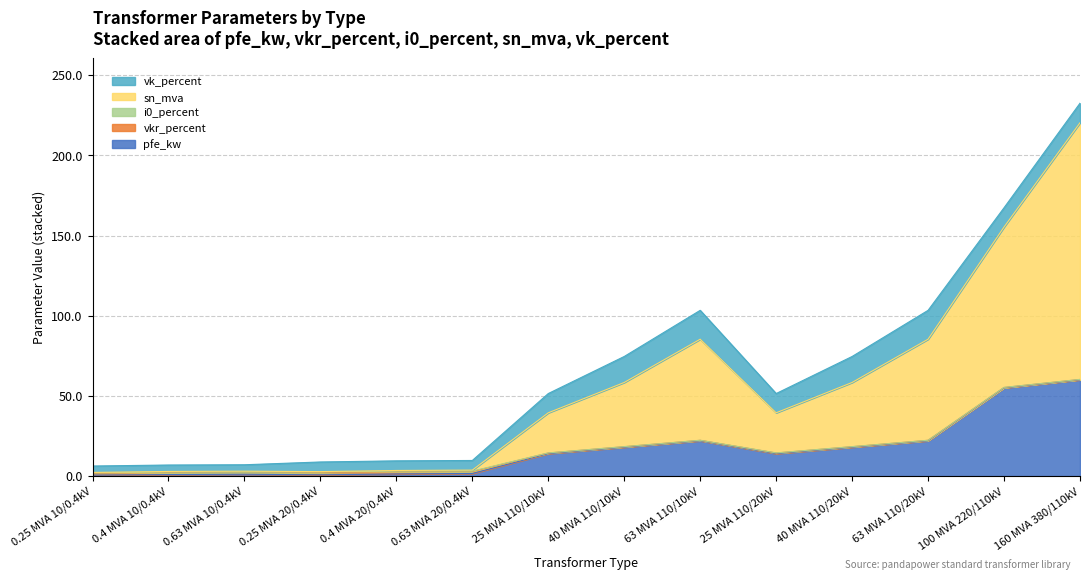

What are all the series names shown in the legend?

pfe_kw, vkr_percent, i0_percent, sn_mva, vk_percent